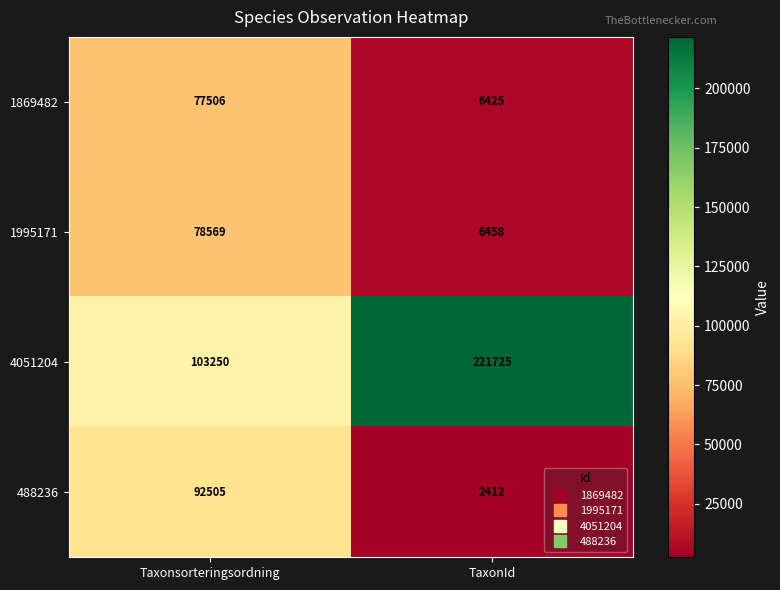

At which category does the chart reach its minimum across all series?

TaxonId